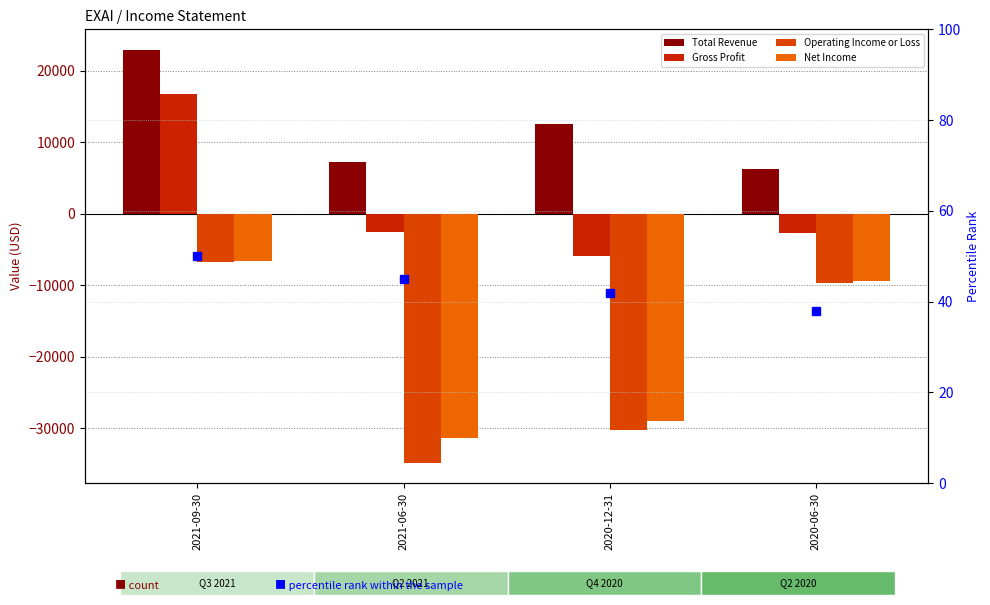

Count the number of data series in this chart.

5